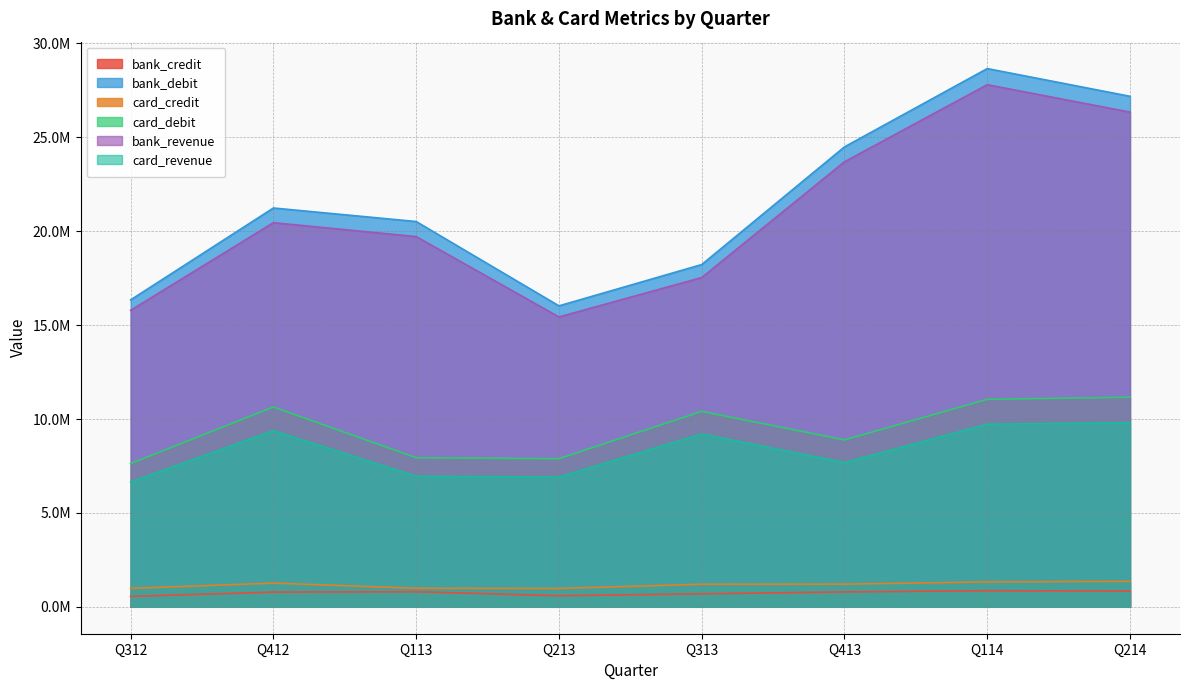

Reading left to right, transcribe all the data shown in this chart.

bank_credit: 555035.7	781981.1	801708.2	589946.9	691753.8	792472.9	857821.5	840464.4
bank_debit: 16344514.6	21237917.6	20517172.8	16026028.1	18226305.8	24493007.2	28662434.3	27185682.3
card_credit: 980142.8	1262845.5	988308.9	976507.1	1203885.1	1207273.5	1325414.6	1355950.9
card_debit: 7627033.8	10640829.2	7938817.7	7887081.5	10407408.5	8888811.3	11049328.1	11162997.5
bank_revenue: 15789478.9	20455936.5	19715464.7	15436081.2	17534552.0	23700534.2	27804612.8	26345217.9
card_revenue: 6646891.0	9377983.7	6950508.7	6910574.3	9203523.4	7681537.8	9723913.5	9807046.5